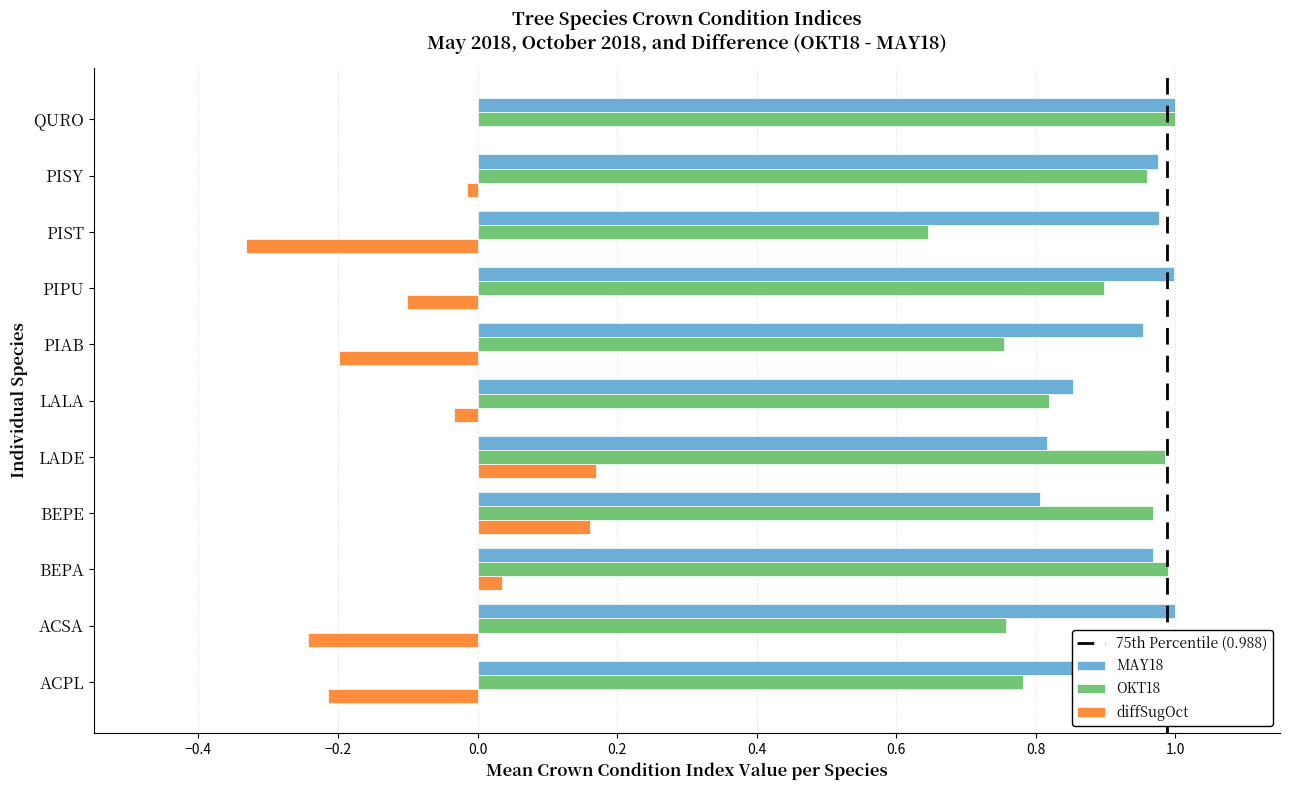

What is the sum of all OKT18 values?

9.6